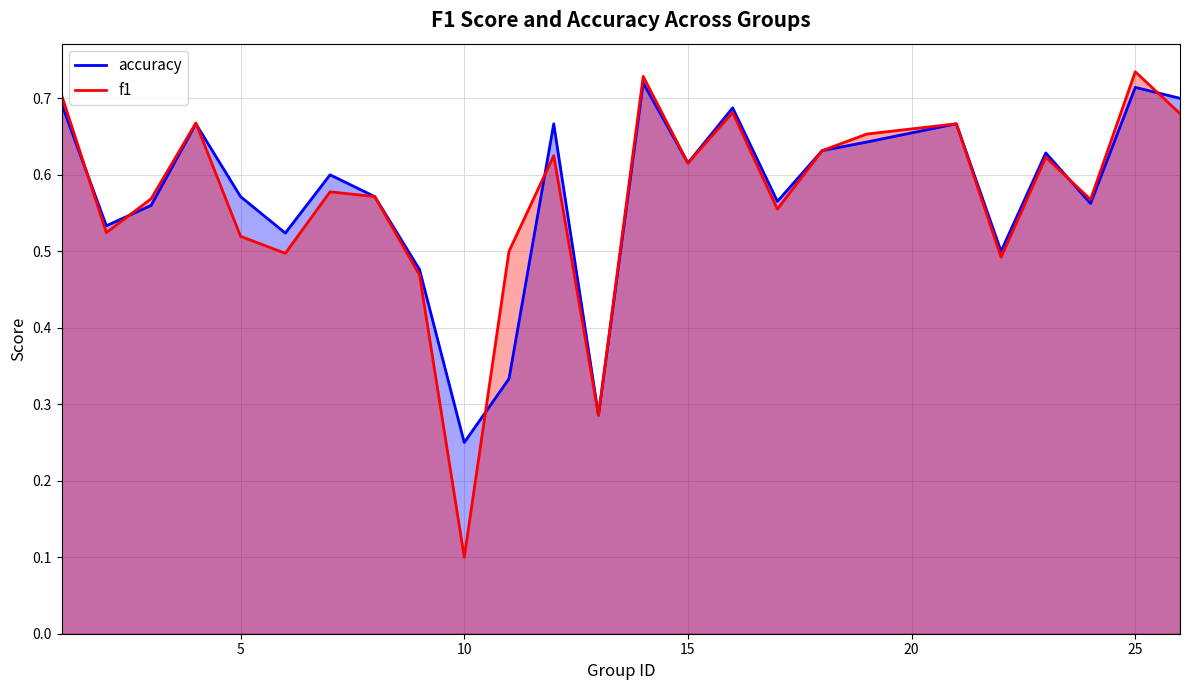

What is the value of the f1 point at the 6th from the left?

0.5